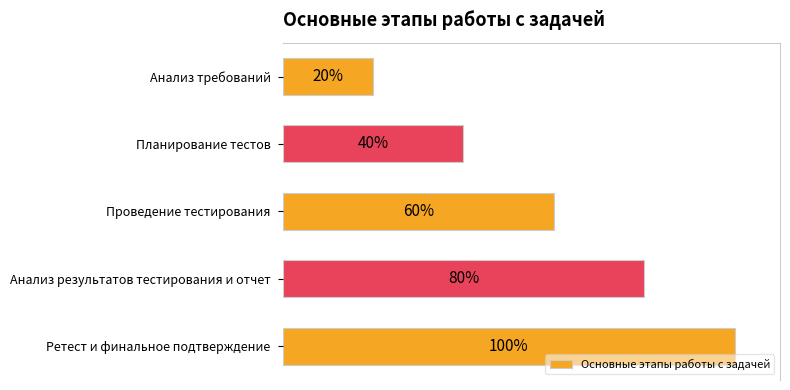

Between Планирование тестов and Проведение тестирования, which is larger?

Проведение тестирования